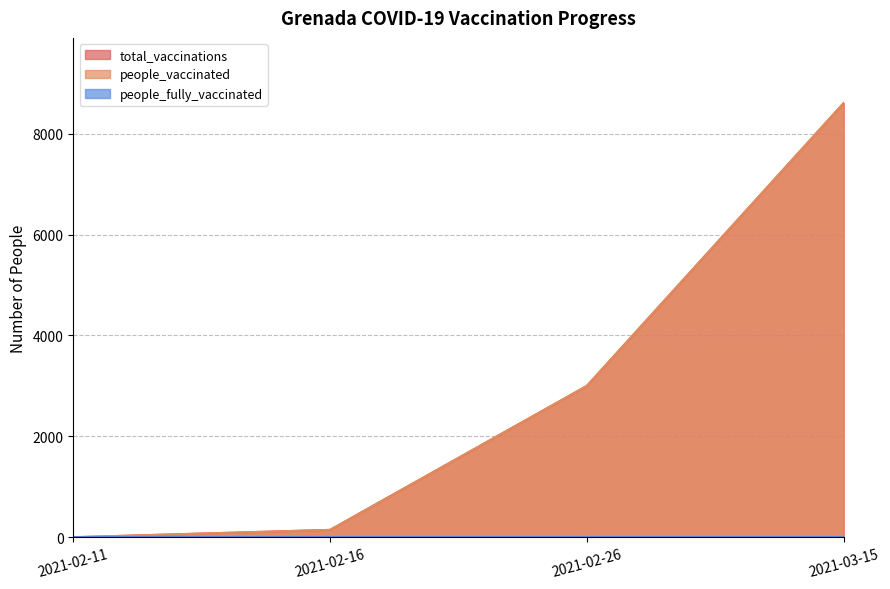

What is the difference between the maximum and minimum values in the total_vaccinations series?

8606